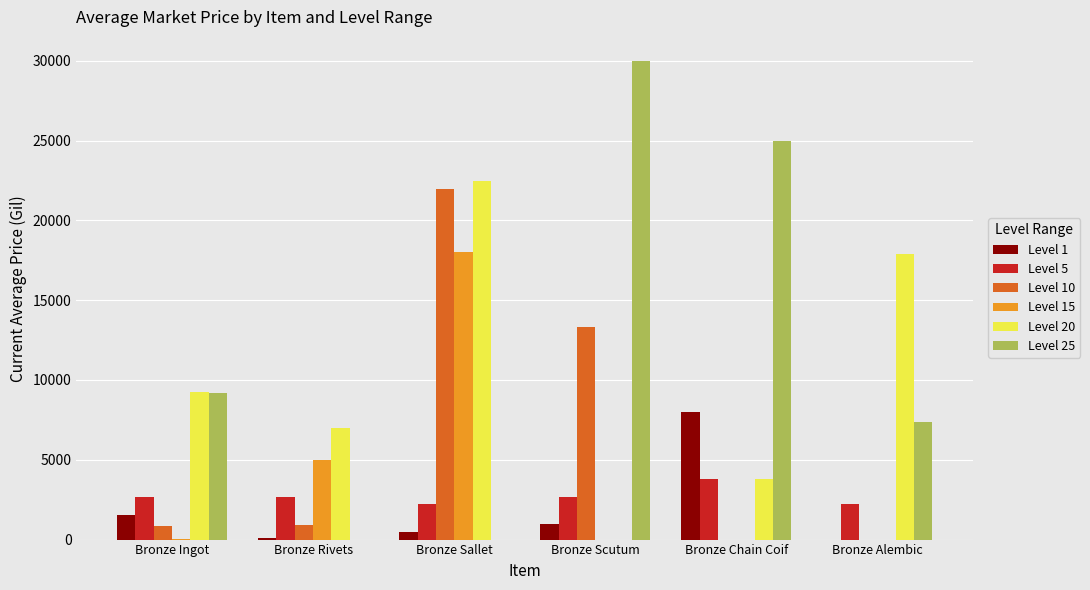

How many data points does each series have?

6